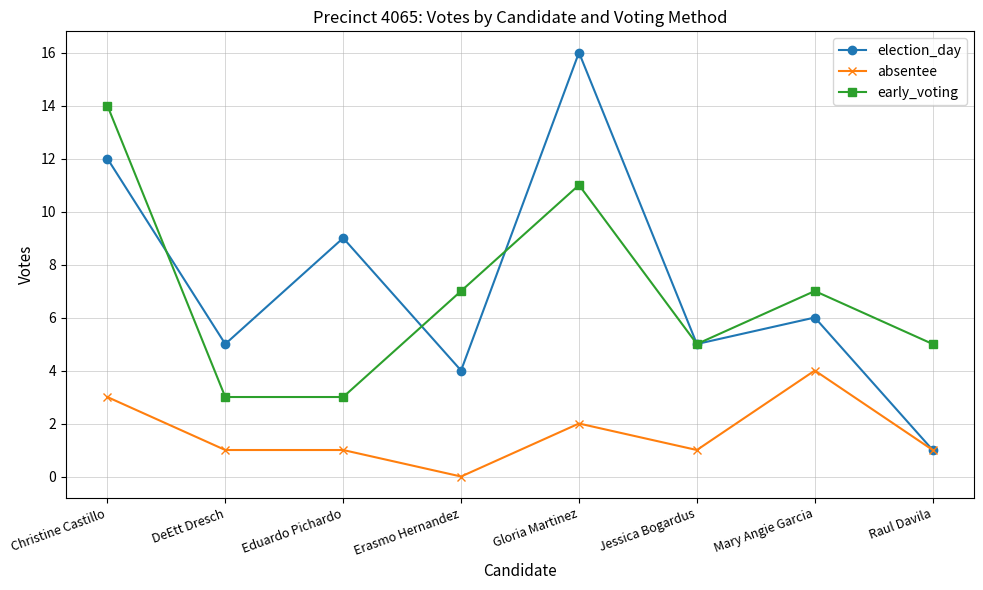

What is the label of the 2nd point from the right?

Mary Angie Garcia